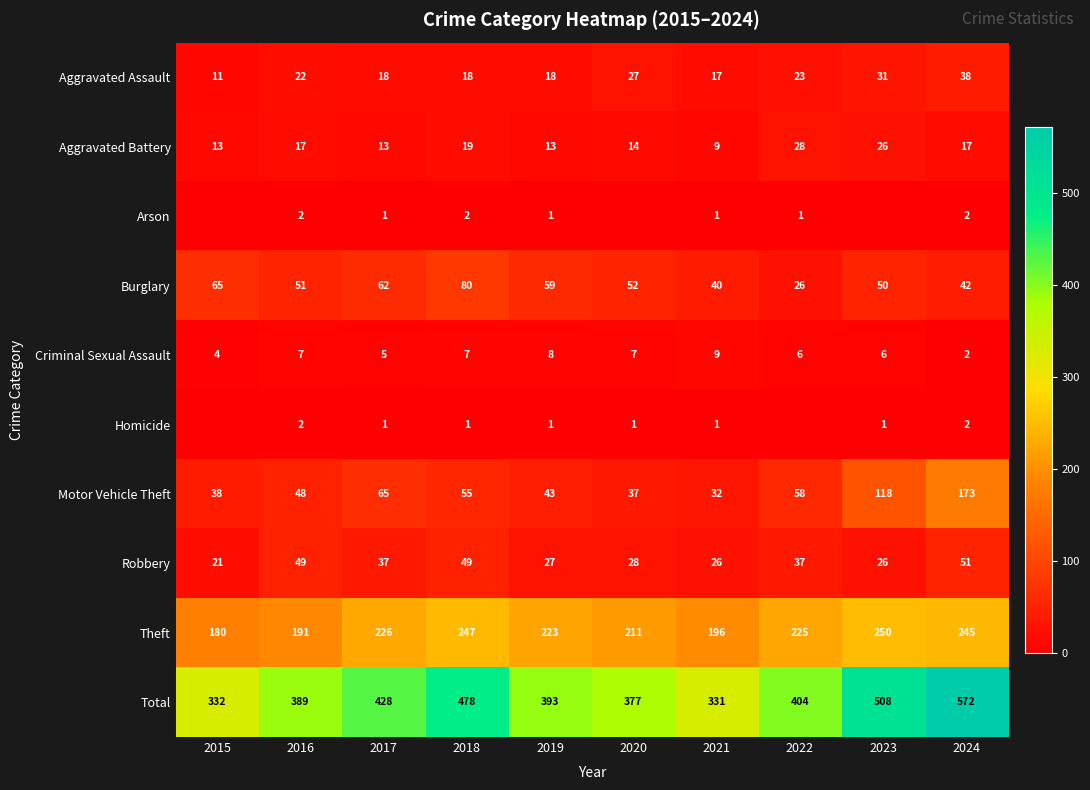

What is the sum of all Aggravated Assault values?

223